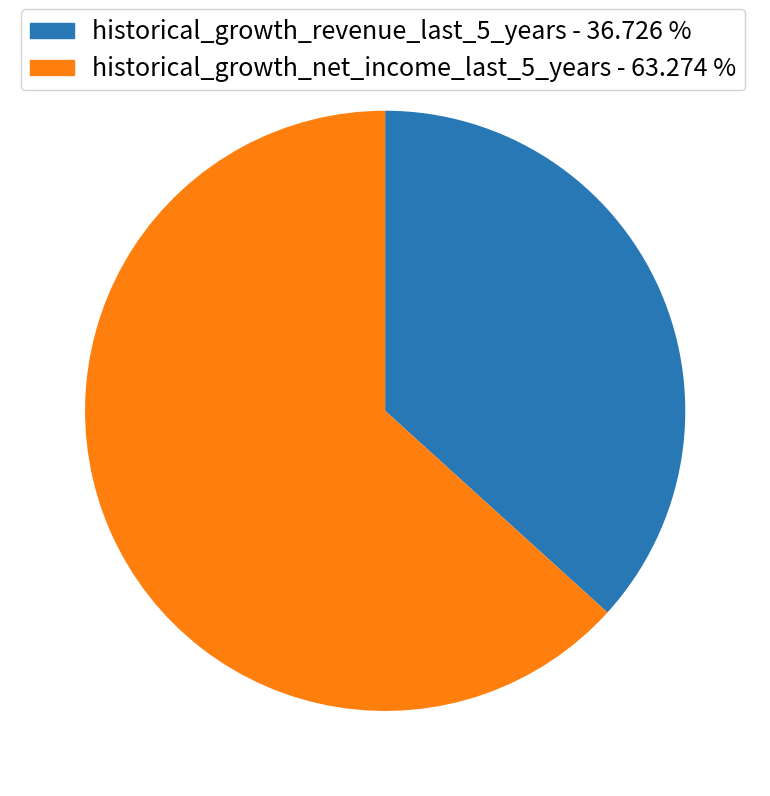

What is the largest slice in the pie chart?

historical_growth_net_income_last_5_years